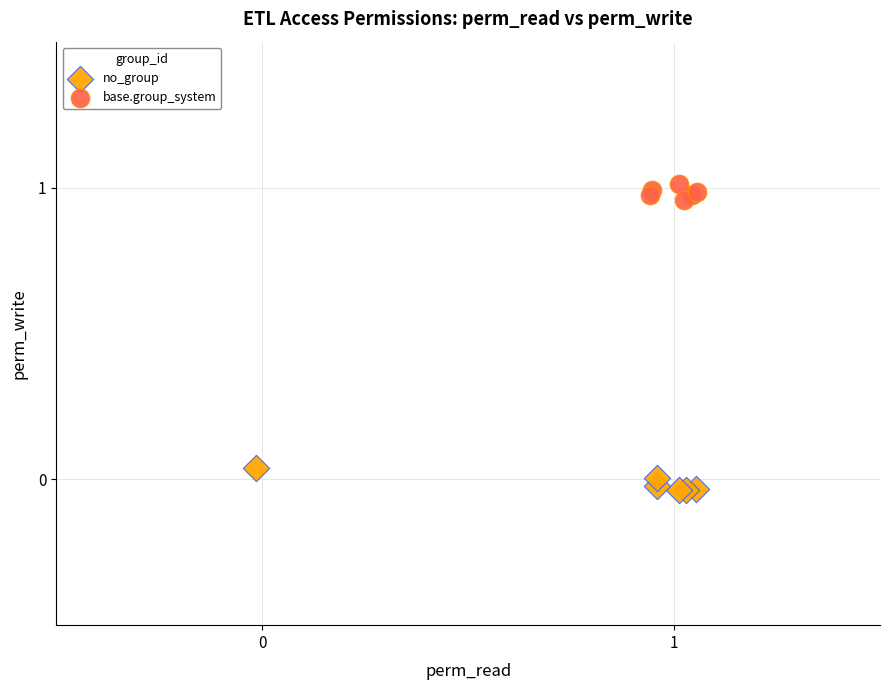

Which series contains the lowest Y value?

no_group